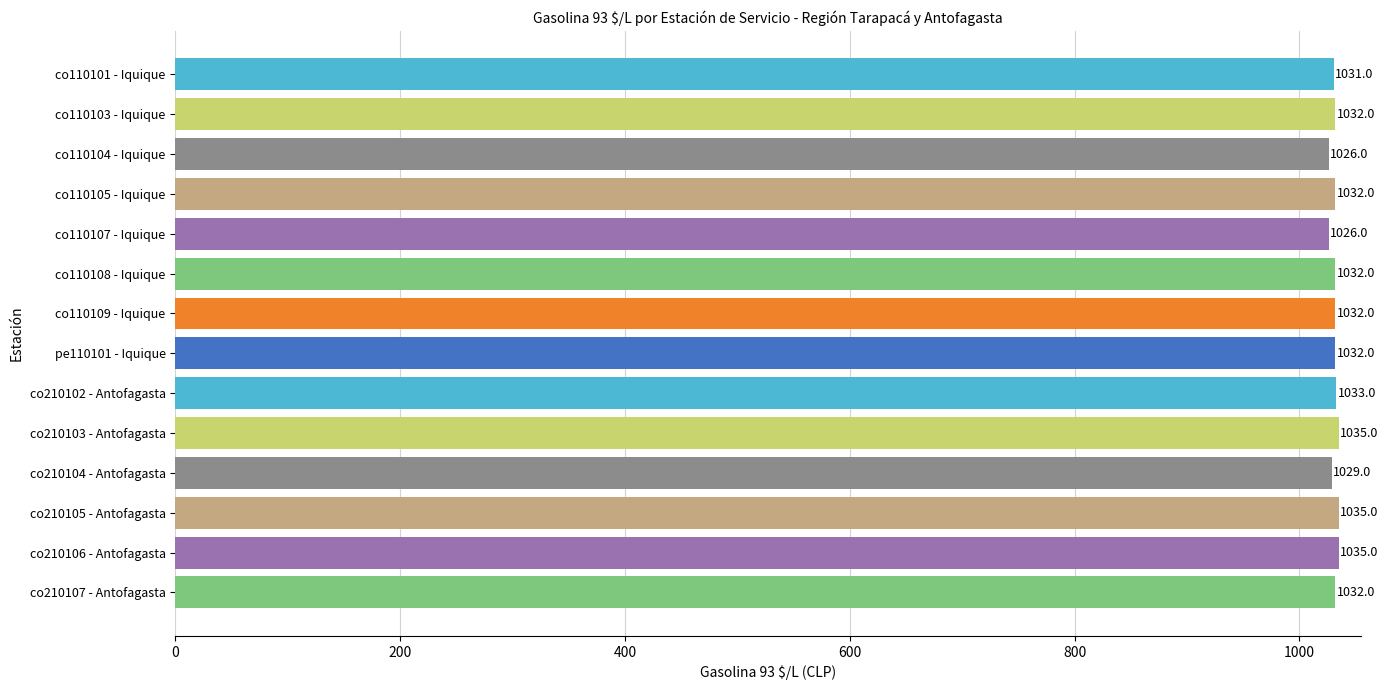

Approximately how many times larger is the value at co110101 - Iquique compared to co110109 - Iquique?

1.0